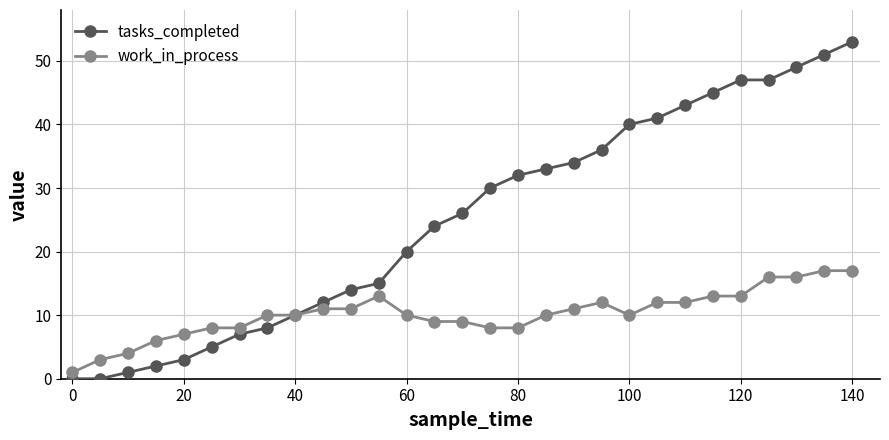

Is this an area chart (filled region under the line)?

No